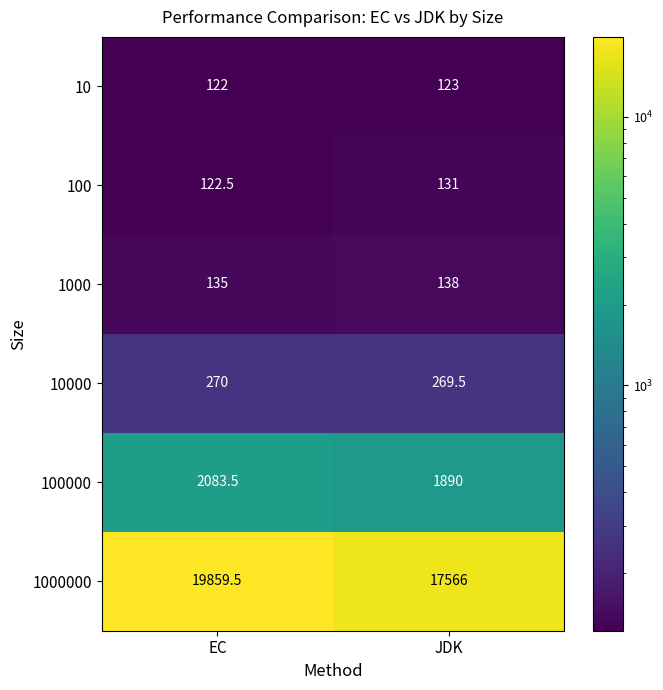

What is the spread (max minus min) of values at JDK?

17443.0